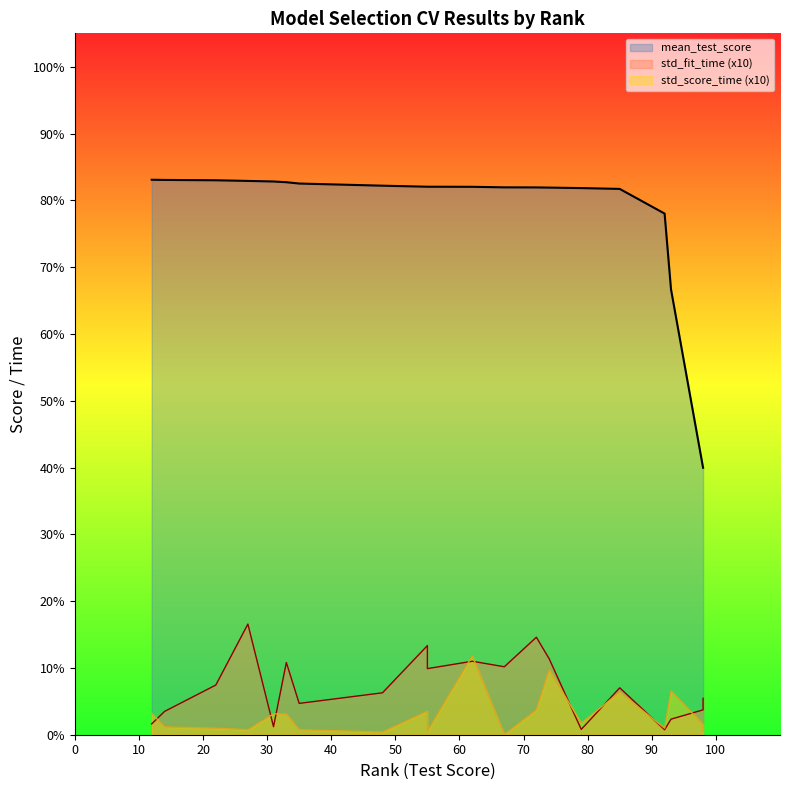

True or false: std_fit_time (x10) and mean_test_score cross at least once.

False